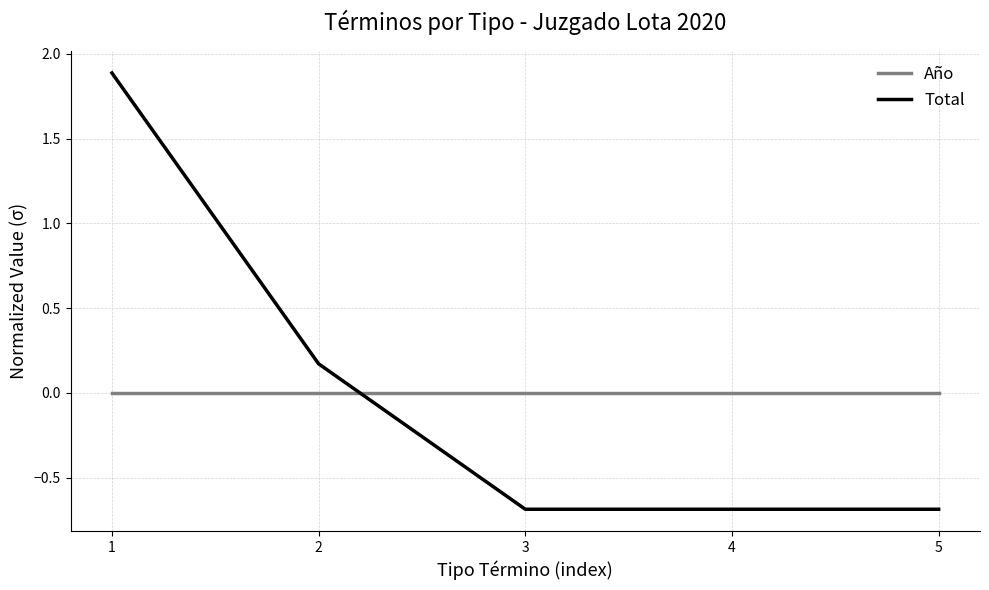

The value of Año at 2 is 0.0. True or false?

True